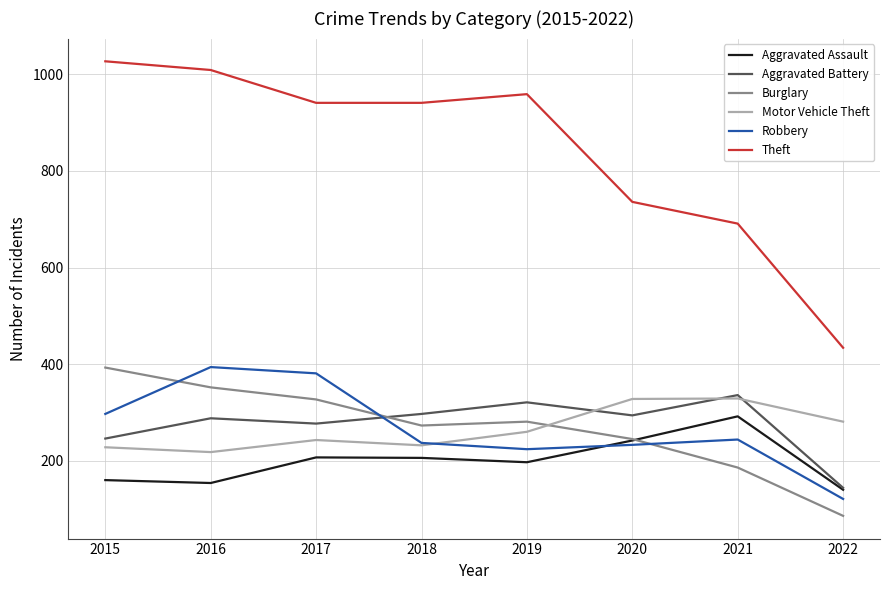

True or false: Theft and Robbery cross at least once.

False